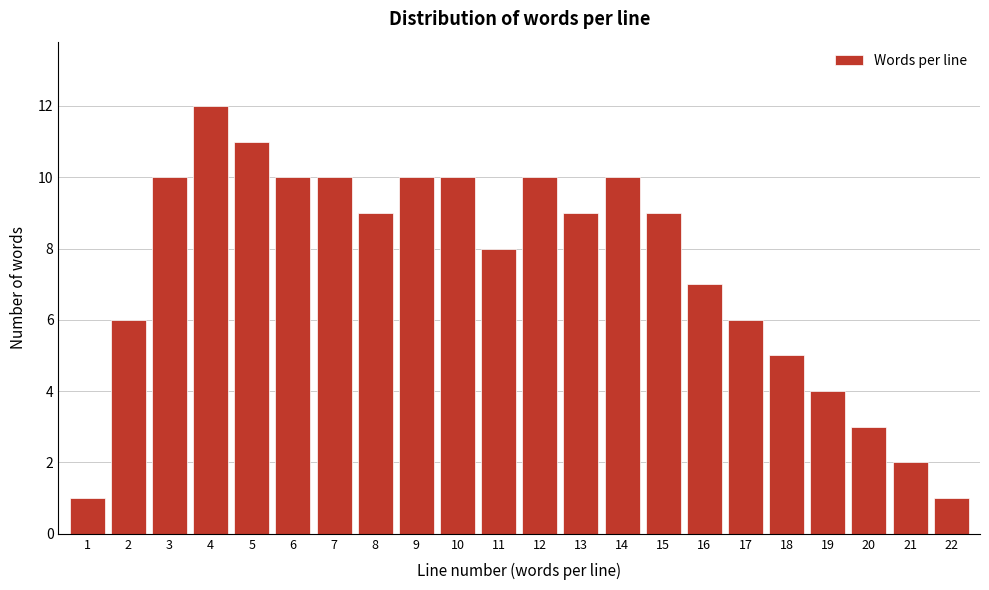

Reading right to left, transcribe all the data shown in this chart.

22=1	21=2	20=3	19=4	18=5	17=6	16=7	15=9	14=10	13=9	12=10	11=8	10=10	9=10	8=9	7=10	6=10	5=11	4=12	3=10	2=6	1=1